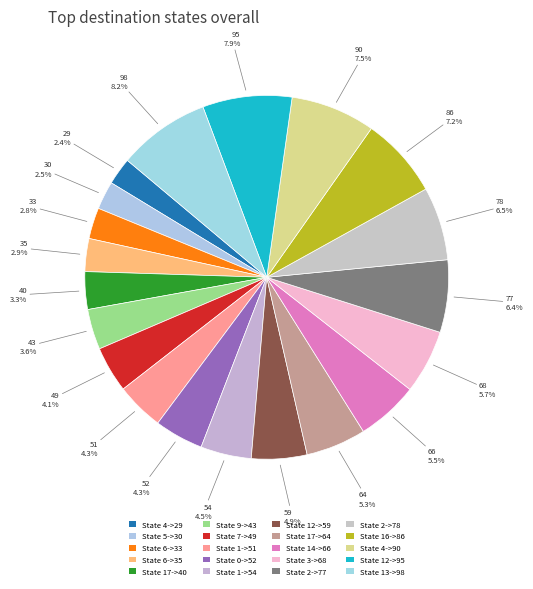

Count the number of slices in the pie.

20